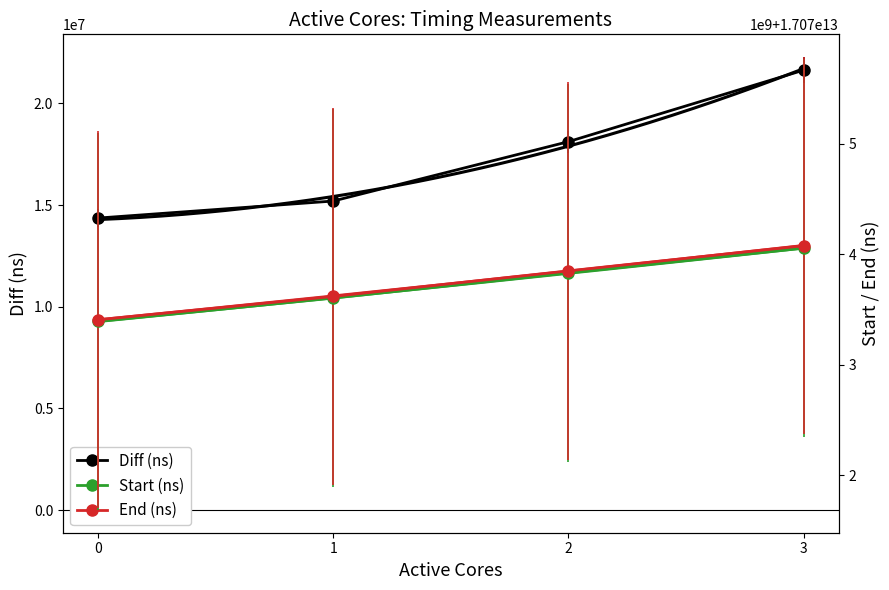

What is the difference between the highest and lowest values at 0?

17073392055572